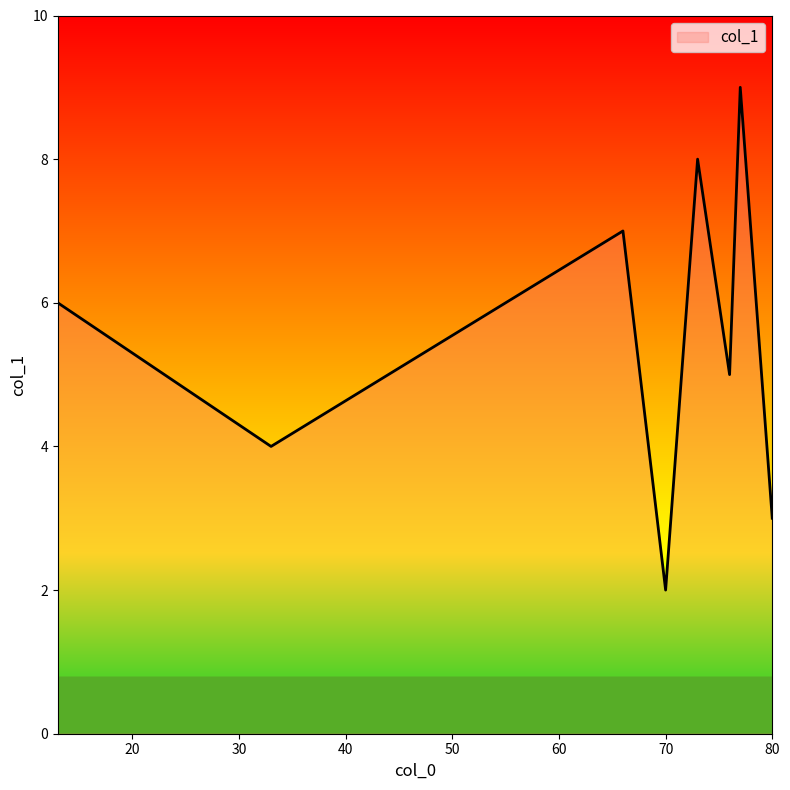

What is the maximum value shown in the chart?

9